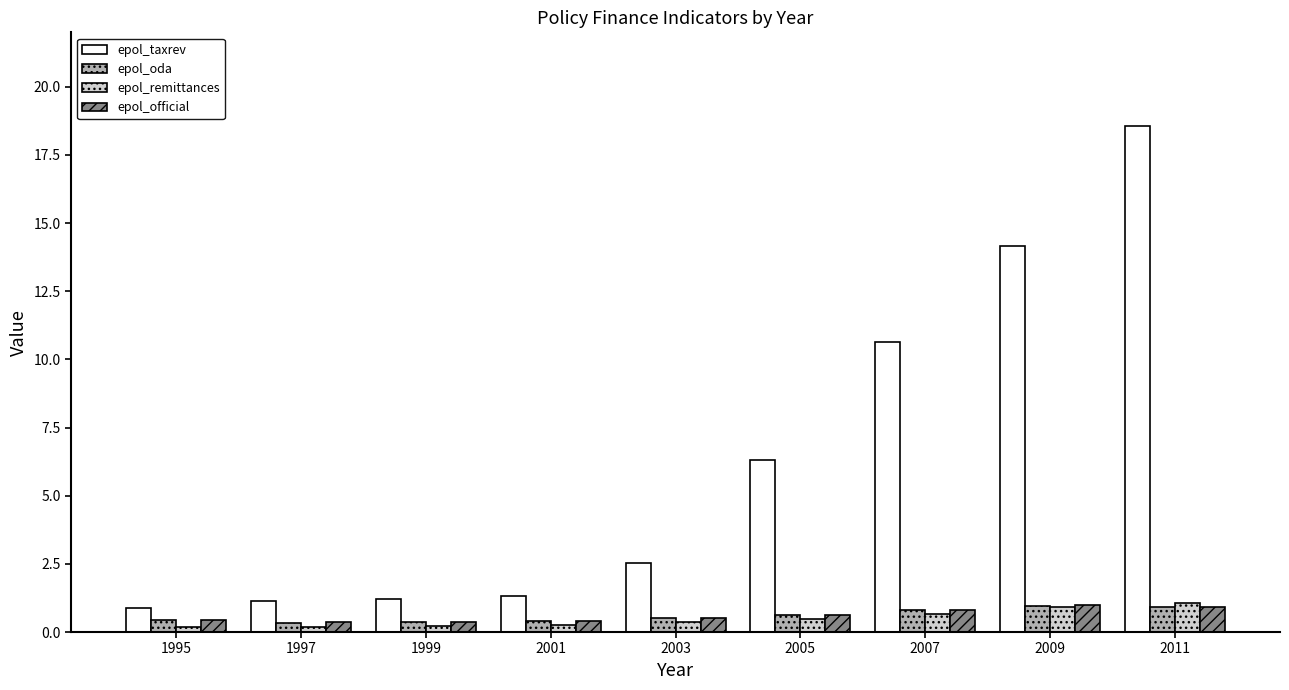

What is the total value across all series at 2003?

3.9